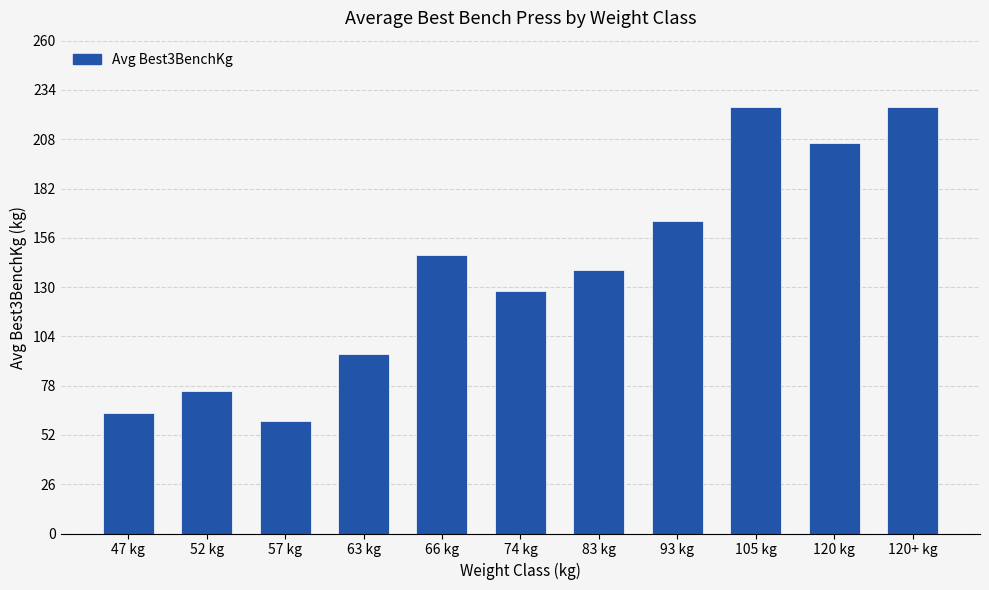

Approximately how many times larger is the value at 57 kg compared to 105 kg?

0.3